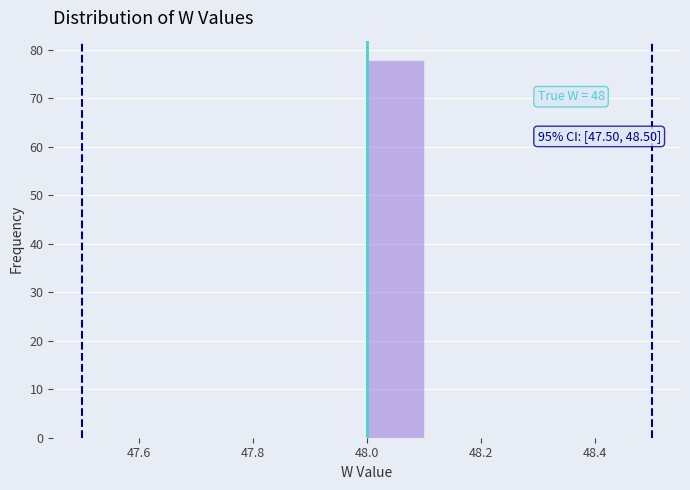

Over which range of the x-axis is the bar tallest?

48.0 to 48.1